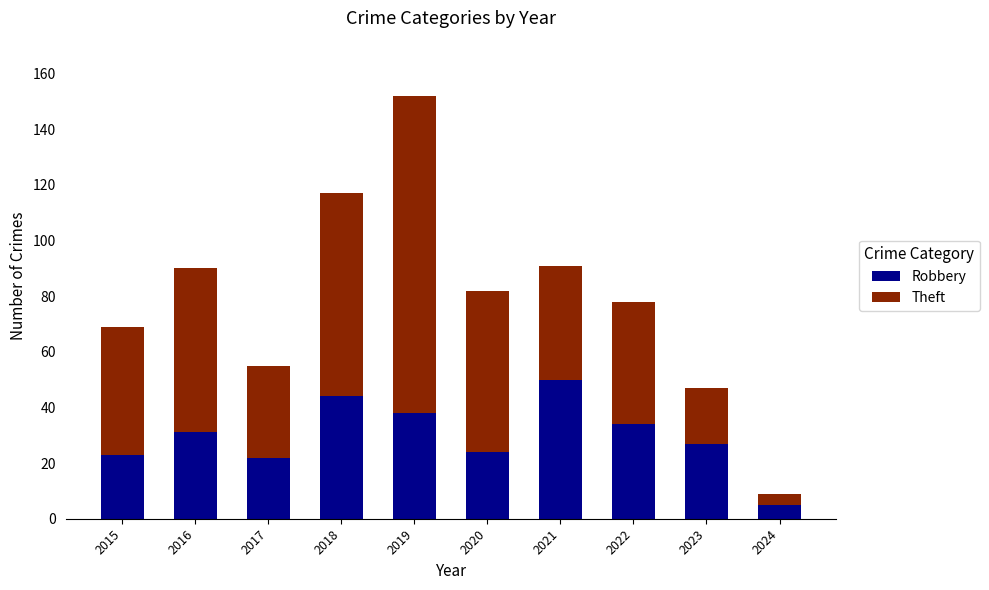

The value of Robbery at 2018 is 76. True or false?

False